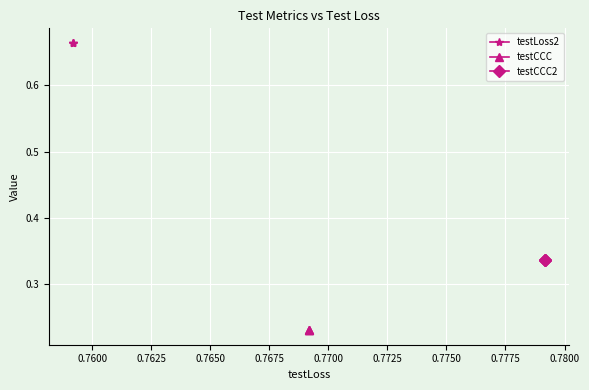

At 0.7600, list the series in order from largest to smallest.

testLoss2, testCCC2, testCCC